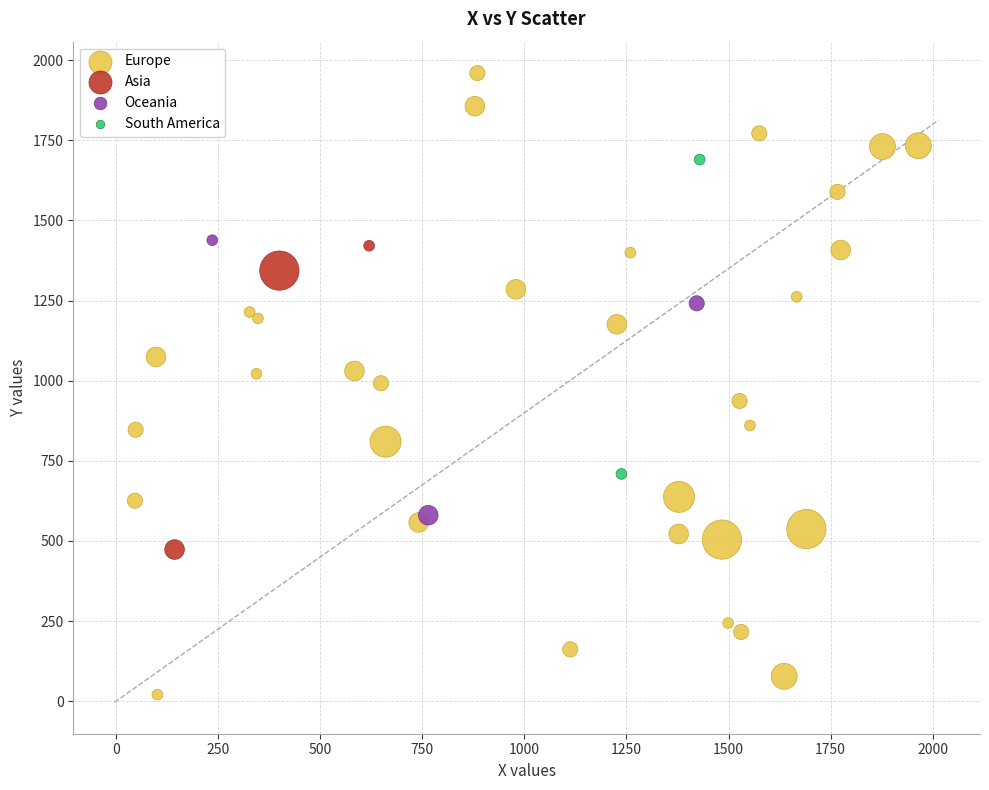

What are all the series names shown in the legend?

Europe, Asia, Oceania, South America